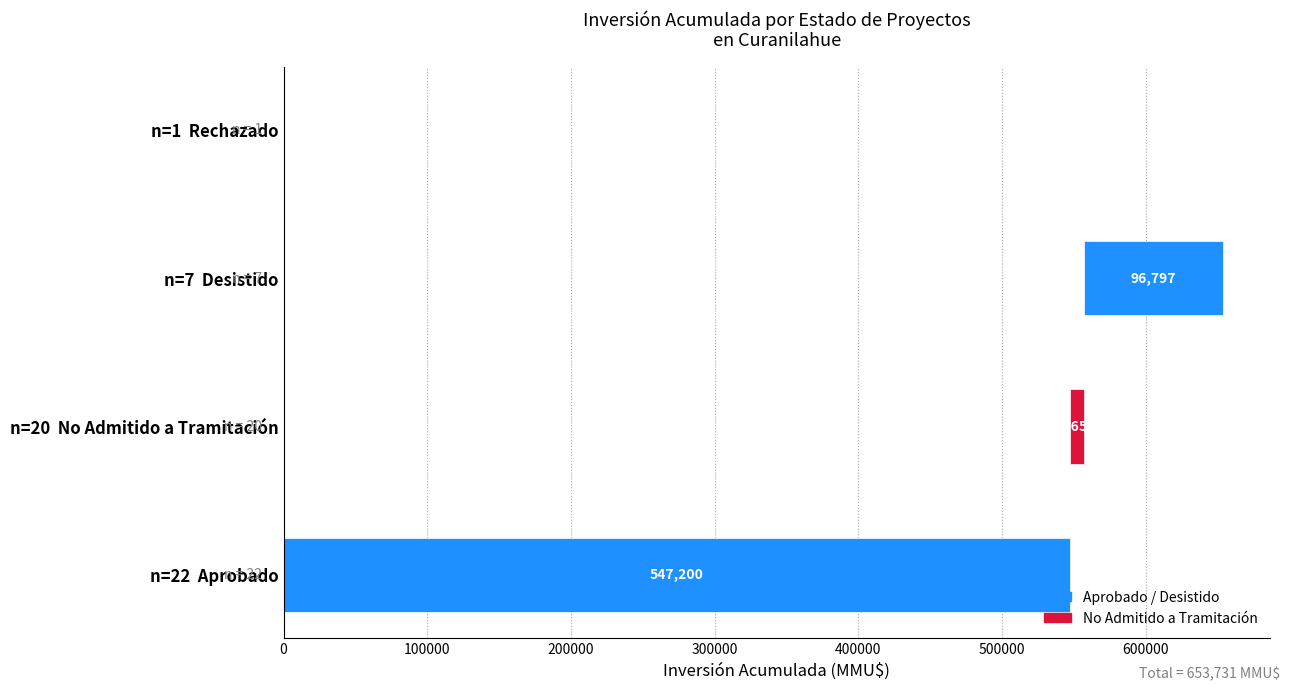

How many distinct data groups are displayed?

2